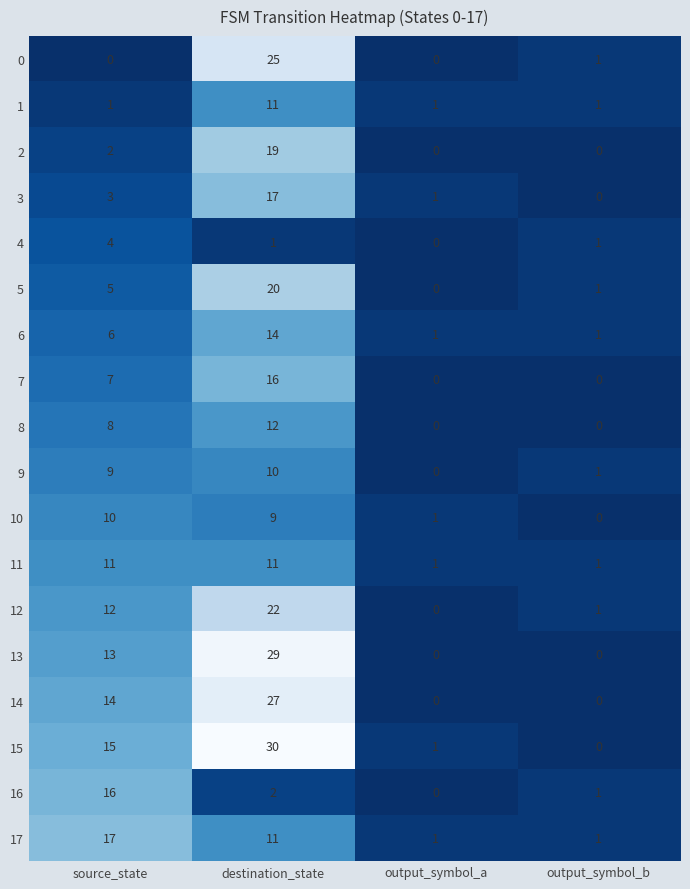

What is the maximum value shown in the chart?

30